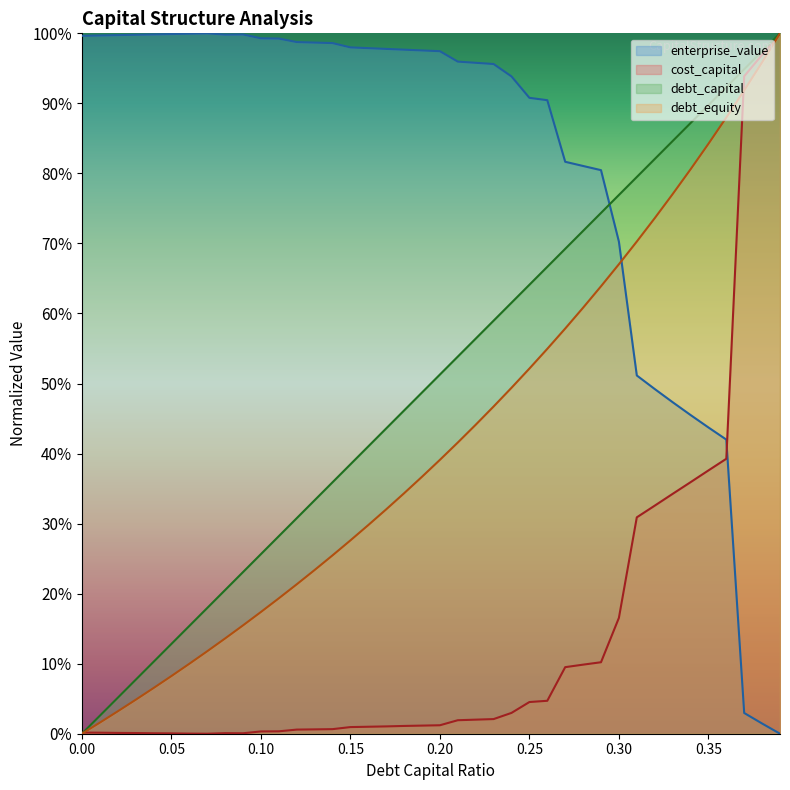

What value does the debt_capital series have at 0.17?

0.4